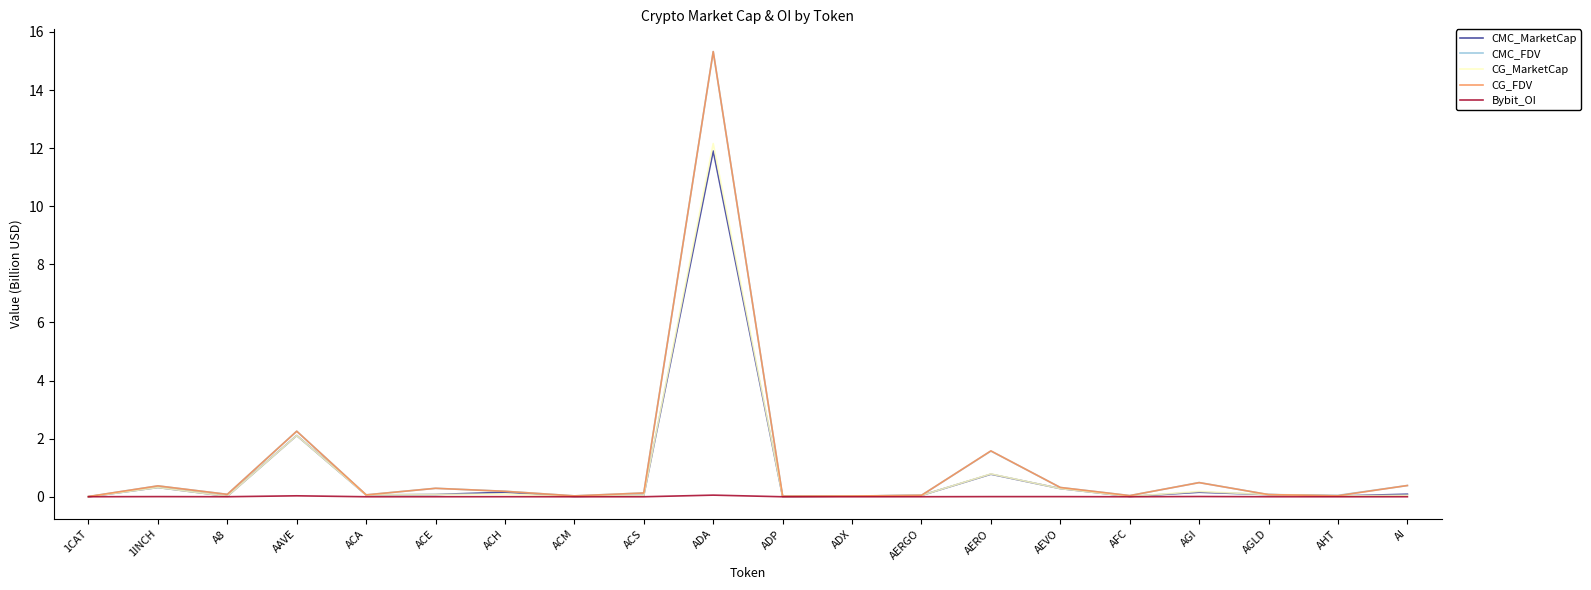

Which series changed the most between AAVE and ACH?

CMC_FDV